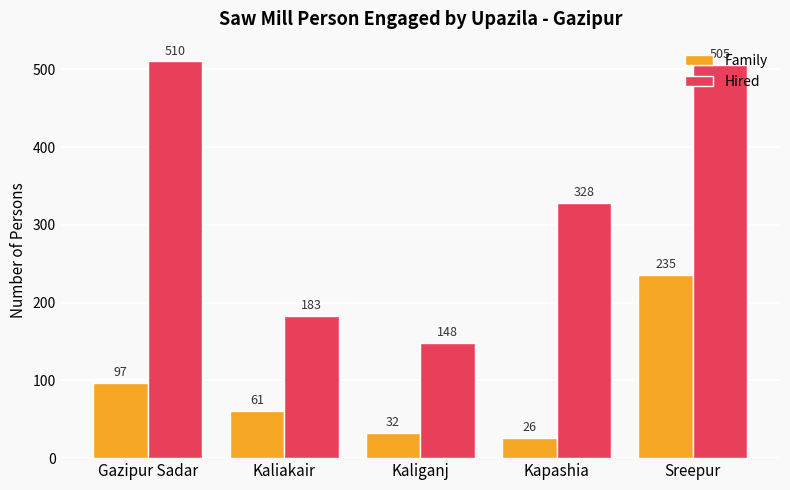

Rank the series at Kaliakair from lowest to highest value.

Family, Hired